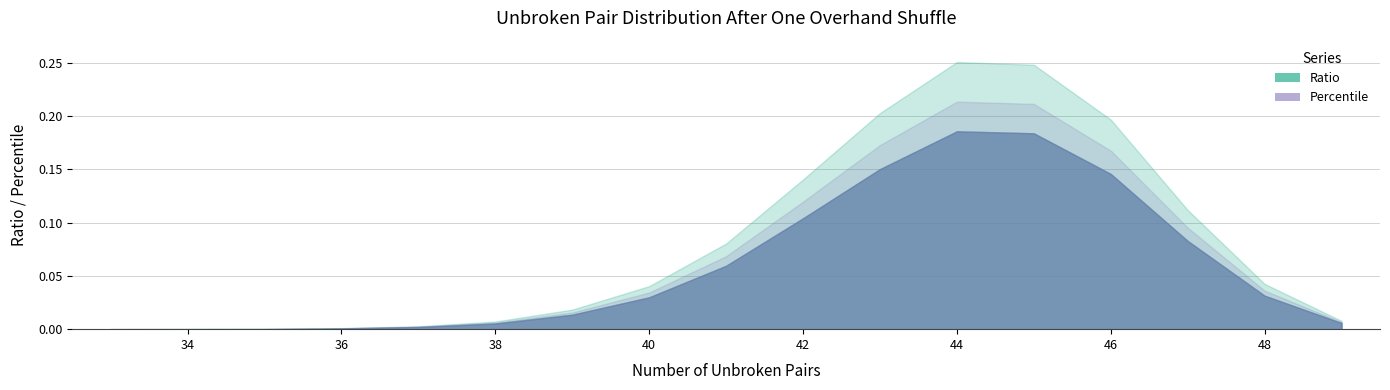

How many interior local peaks does the Percentile series have?

1